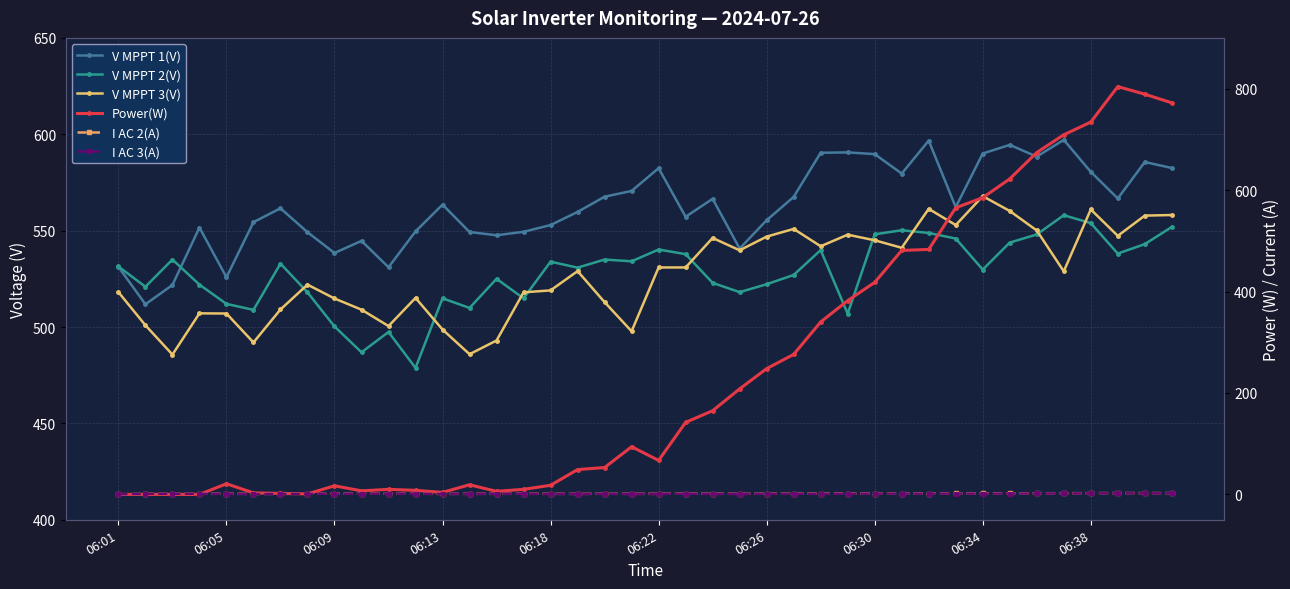

Reading right to left, what are all the values shown in this chart?

V MPPT 1(V): 582.5	585.6	566.7	580.5	597.1	588.4	594.5	590.0	562.2	596.7	579.6	589.7	590.6	590.4	567.5	555.4	540.7	566.5	557.2	582.4	570.6	567.6	559.7	552.9	549.4	547.6	549.3	563.5	549.6	531.0	544.7	538.4	549.2	561.6	554.4	525.8	551.6	521.8	511.8	531.2
V MPPT 2(V): 551.9	543.0	538.1	553.9	558.0	548.0	543.8	529.8	545.9	548.8	550.2	548.1	506.9	539.9	527.0	522.2	518.1	522.9	537.8	540.2	534.1	535.0	530.8	533.9	514.9	525.0	509.9	514.9	478.8	497.4	486.9	500.3	518.0	532.9	508.9	512.0	522.0	535.0	520.9	531.4
V MPPT 3(V): 558.1	557.8	547.3	561.0	528.9	550.1	560.2	567.9	552.9	561.3	541.1	545.0	547.9	541.9	550.9	546.9	539.8	546.2	530.9	530.9	497.8	512.9	529.0	519.0	518.0	493.0	485.9	498.7	515.1	500.5	509.0	514.8	522.0	509.1	492.0	507.0	507.1	485.7	500.9	518.1
Power(W): 772.0	789.0	804.0	734.0	709.0	674.0	622.0	585.0	565.0	483.0	481.0	418.0	382.0	340.0	276.0	248.0	208.0	165.0	142.0	67.0	94.0	53.0	49.0	18.0	10.0	6.0	19.0	4.0	8.0	10.0	7.0	17.0	1.0	2.0	3.0	21.0	0.0	0.0	0.0	0.0
I AC 2(A): 2.6	2.6	2.6	2.5	2.4	2.3	2.0	1.9	1.9	1.8	1.8	1.7	1.6	1.5	1.6	1.4	1.2	1.3	1.5	1.2	1.2	1.3	1.1	1.2	1.3	1.2	1.2	1.0	1.4	1.3	1.3	1.3	1.4	1.0	1.1	1.3	1.2	1.0	1.2	0.0
I AC 3(A): 2.2	2.2	2.2	2.1	2.0	1.9	1.7	1.5	1.7	1.4	1.6	1.5	1.3	1.1	1.4	1.2	1.1	1.0	1.3	1.0	1.1	1.2	1.1	1.0	1.3	1.2	1.2	1.2	1.3	1.4	1.2	1.2	1.4	1.1	0.9	1.1	1.3	1.1	1.2	0.0